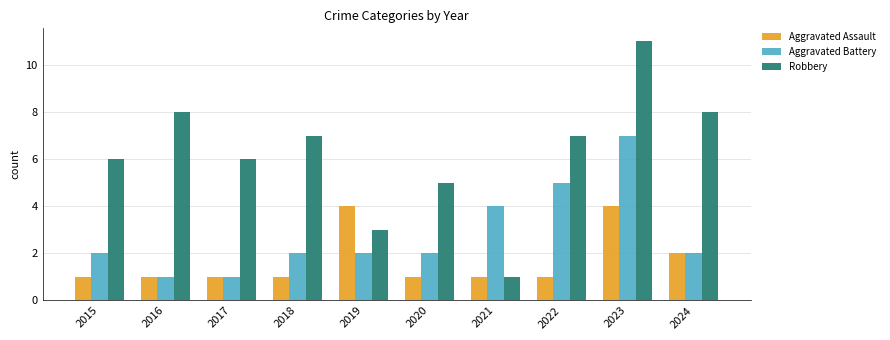

How many bars are there in each group?

3